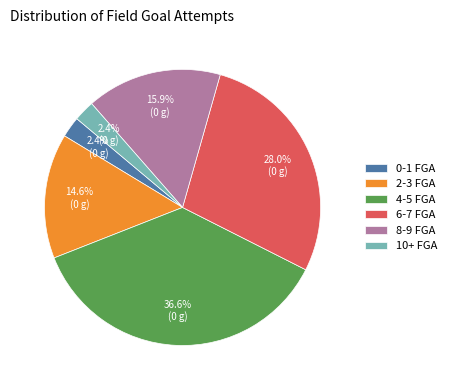

To the nearest percent, what is the difference between the largest and smallest slice percentages?

34%